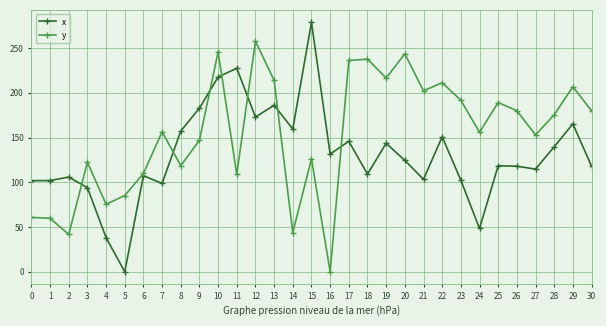

What value does the x series have at 11?

227.4